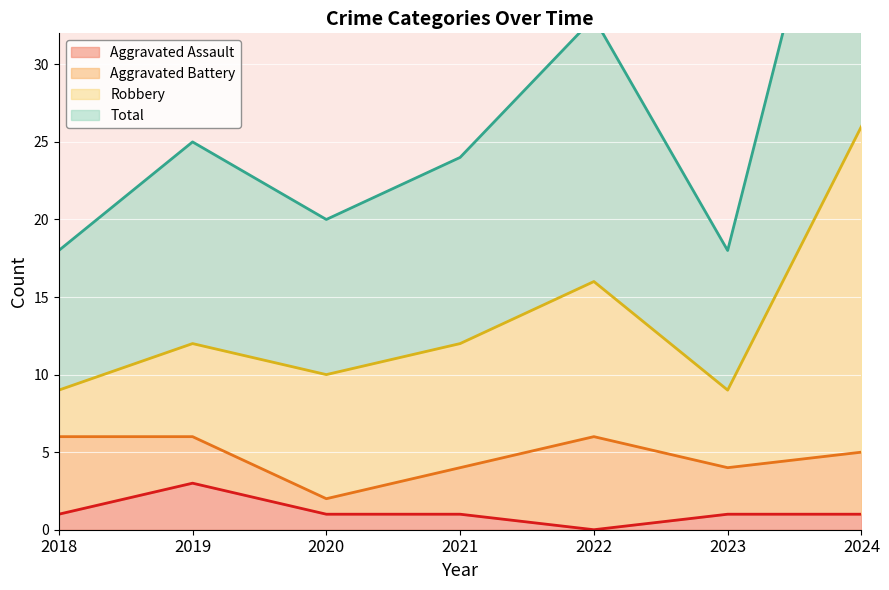

At which category does the chart reach its peak across all series?

2024